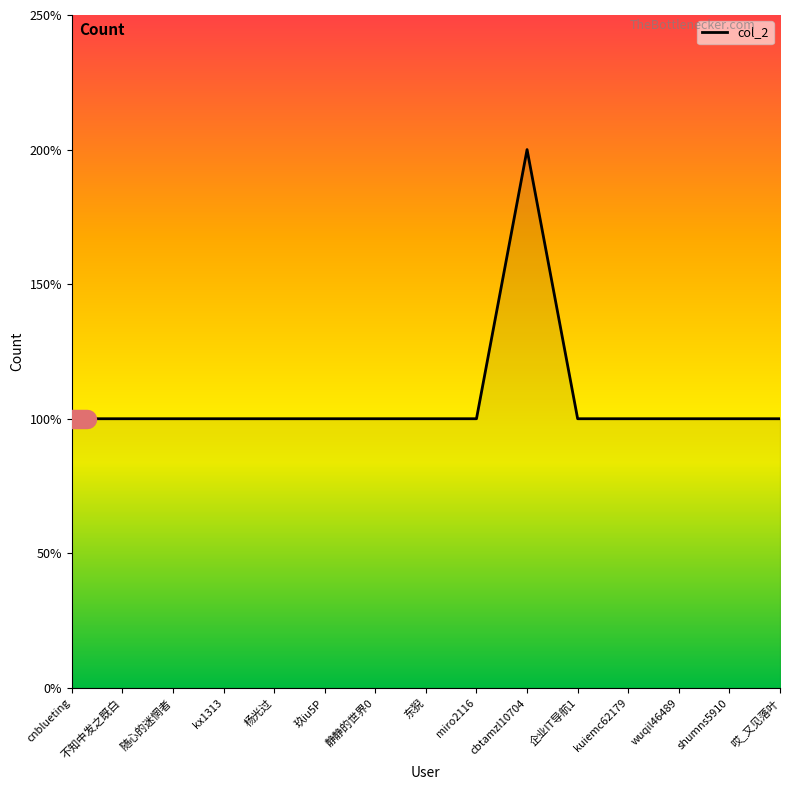

Approximately how many times larger is the value at kuiemc62179 compared to 哎_又见落叶?

1.0